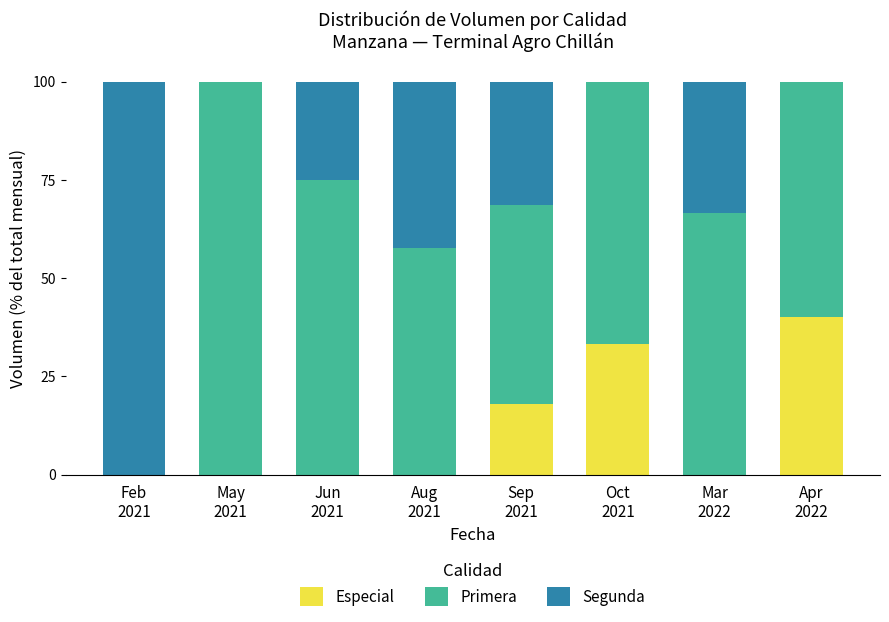

How many categories are shown in the chart?

8